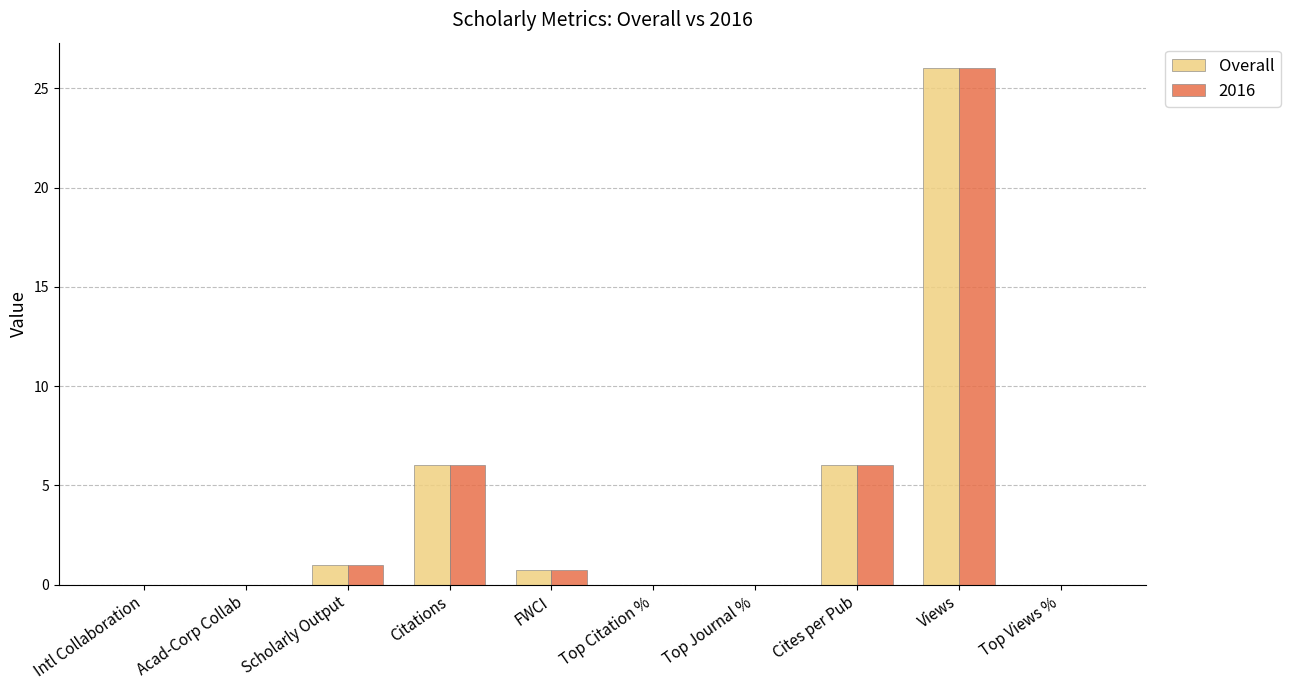

What is the sum of all 2016 values?

39.7